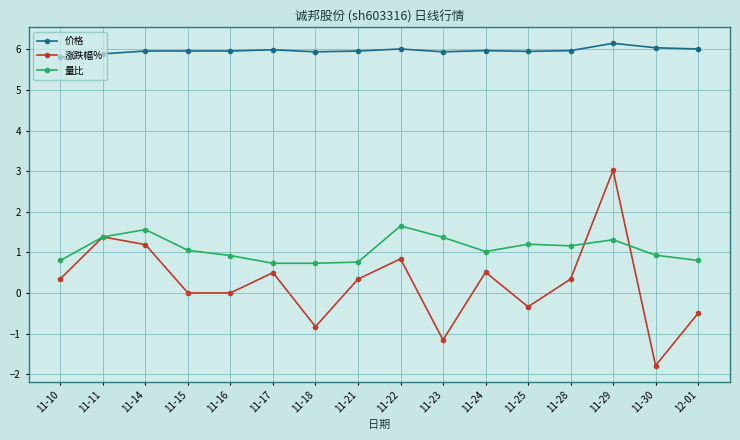

Between 11-11 and 11-15, which series saw the biggest shift?

涨跌幅%